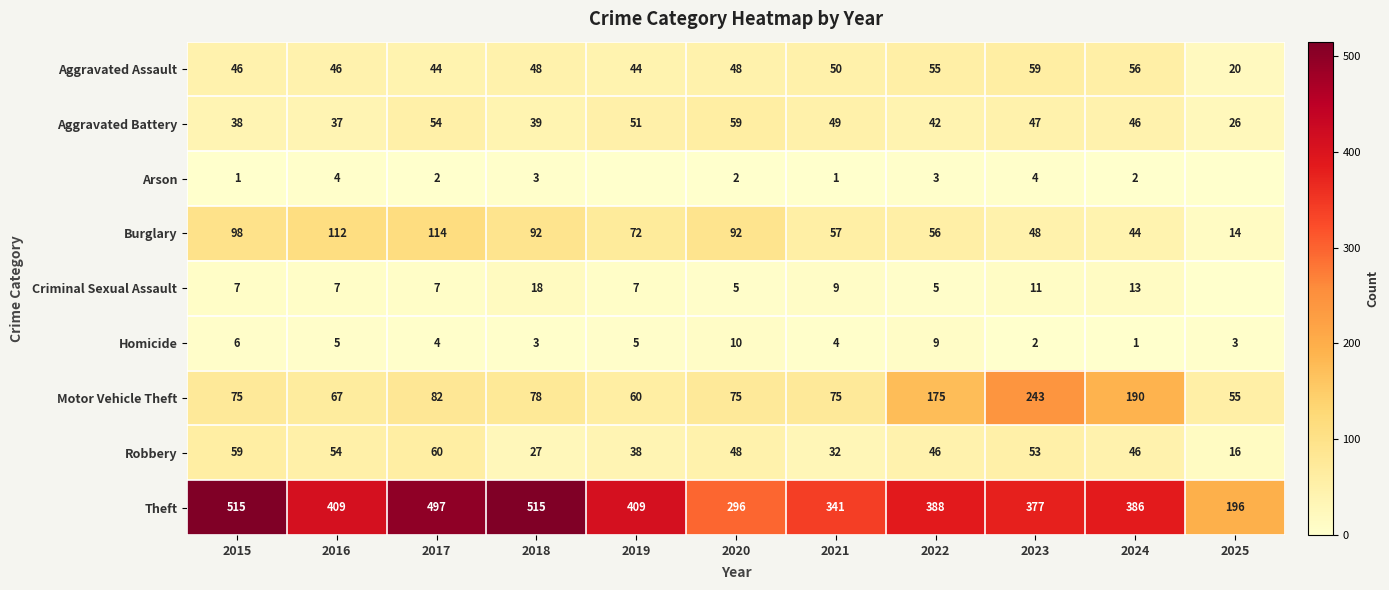

True or false: Homicide has a value of 1 at 2018.

False